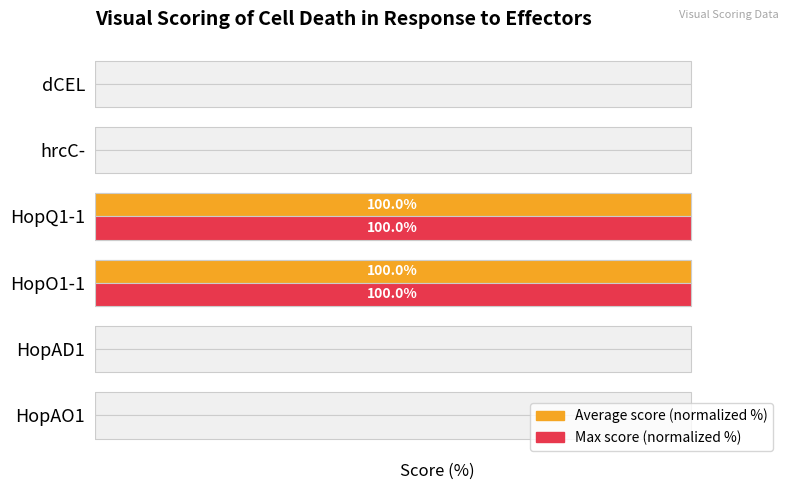

What is the sum of all Max score (normalized %) values?

200